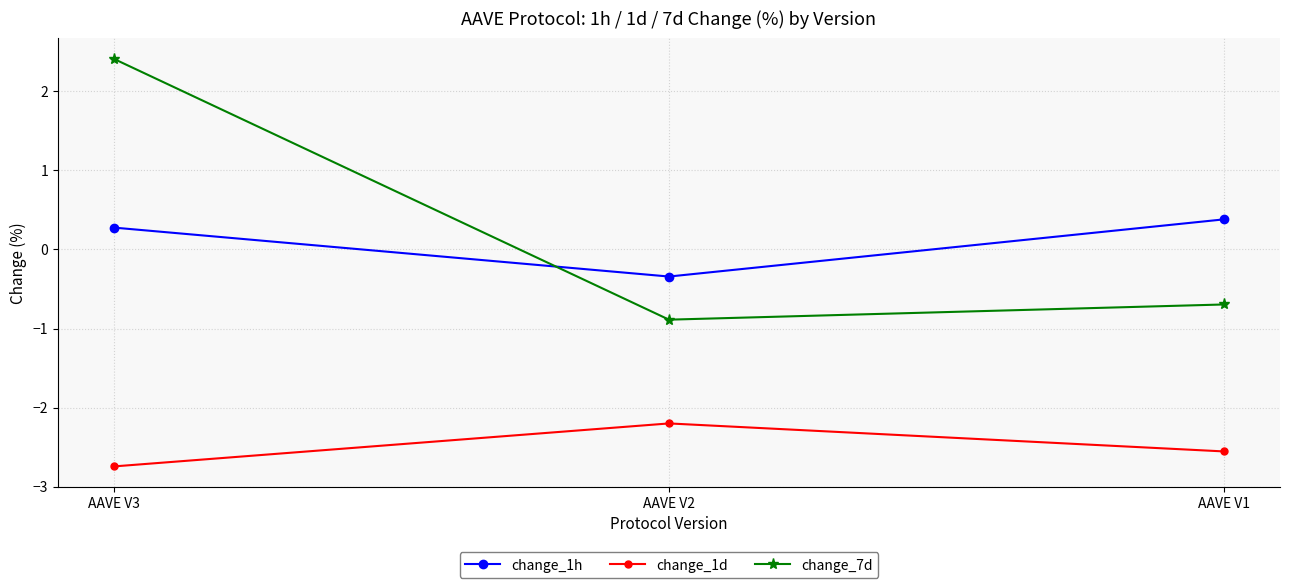

The value of change_7d at AAVE V2 is -0.9. True or false?

True